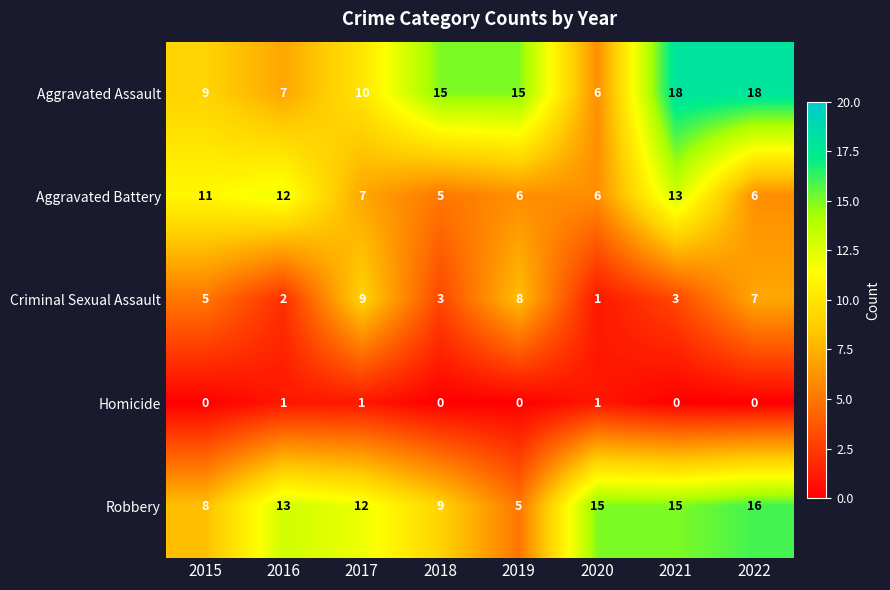

What is the difference between the maximum and minimum values in the Criminal Sexual Assault series?

8